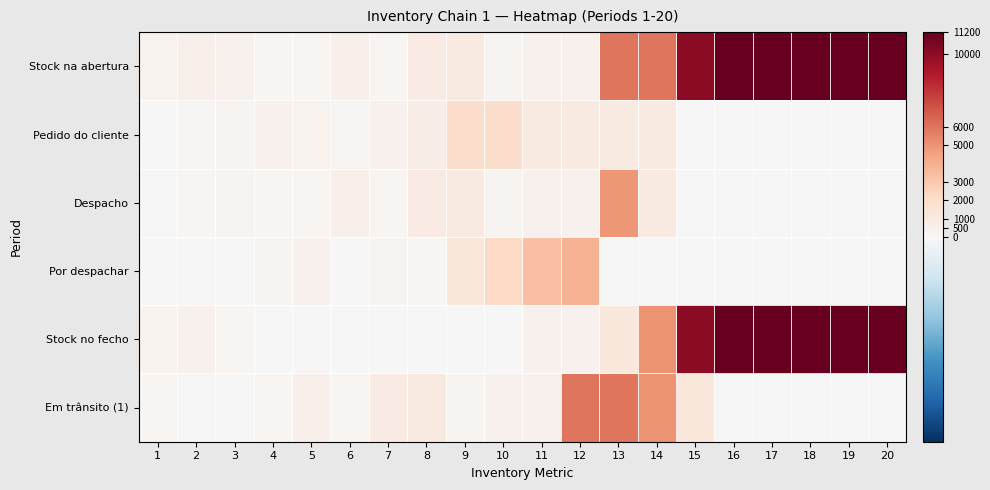

What is the spread (max minus min) of values at 11?

2850